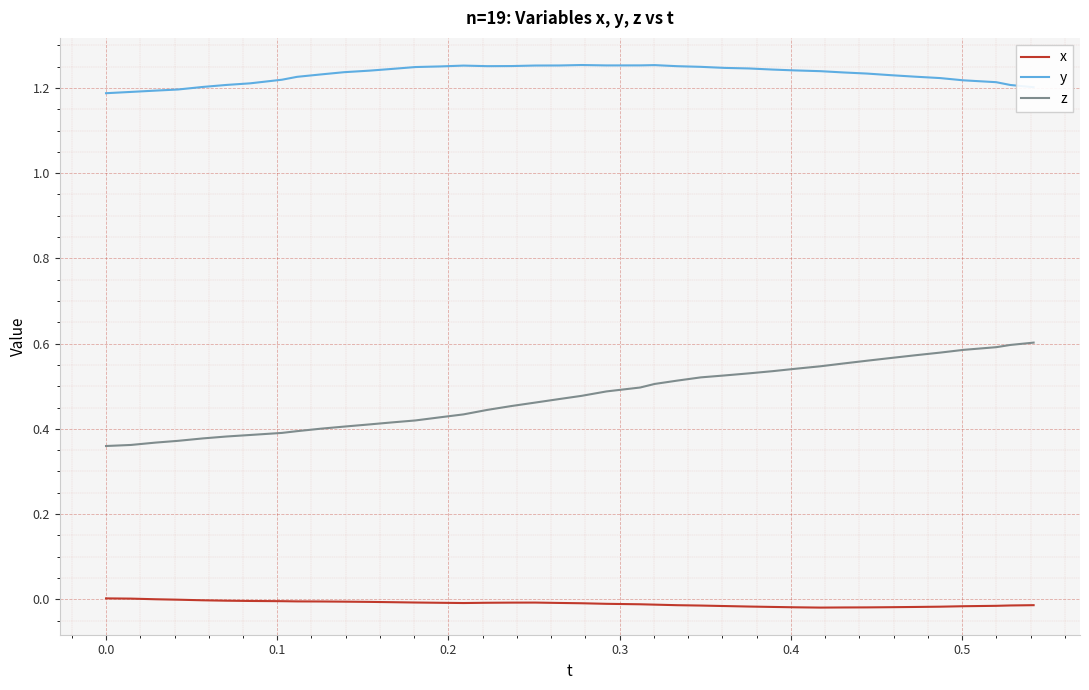

Rank the series by their maximum value, from highest to lowest.

y, z, x